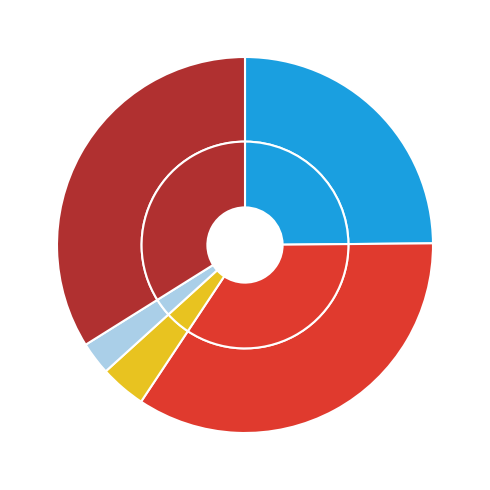

To the nearest percent, what portion does Robbery represent?

34%